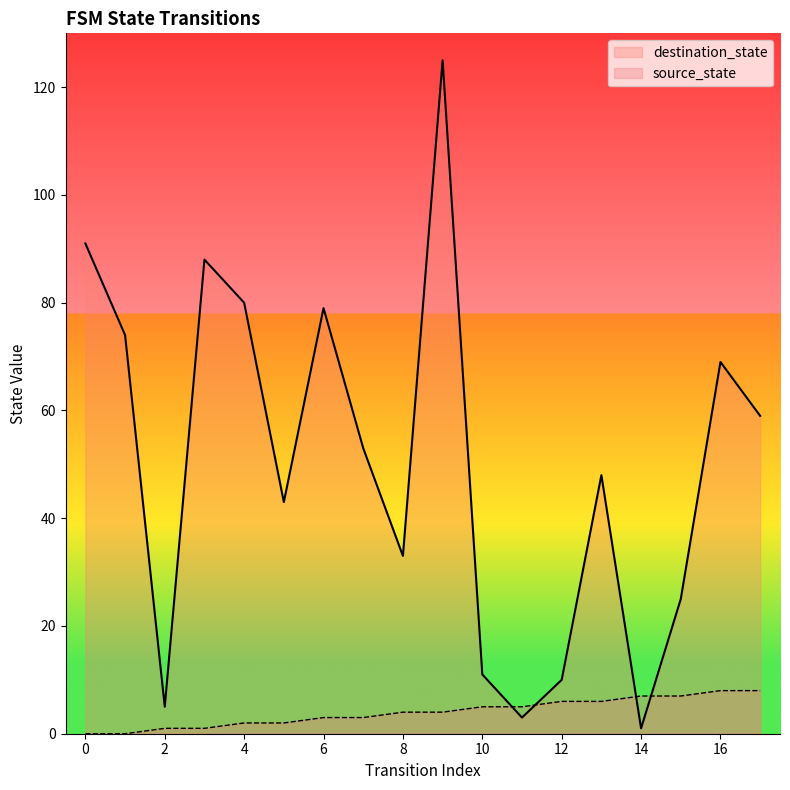

What is the sum of the destination_state values at 7 and 9?

178